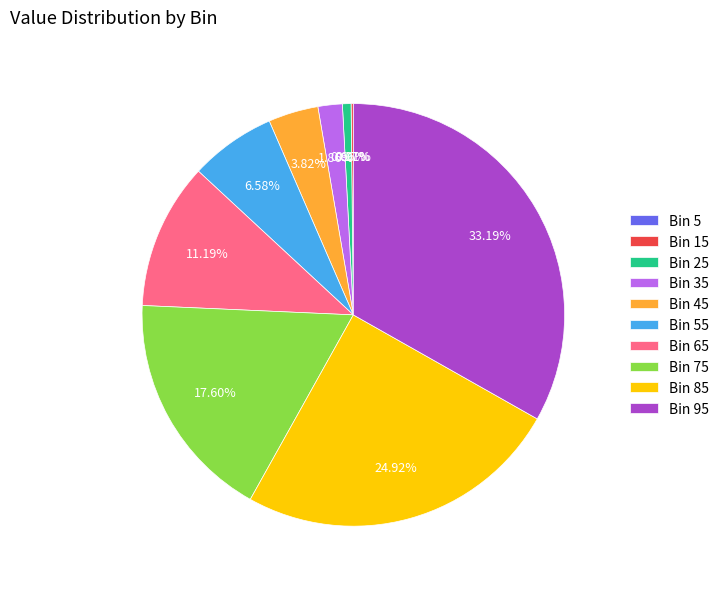

Do Bin 45 and Bin 95 together represent more than half of the pie?

No